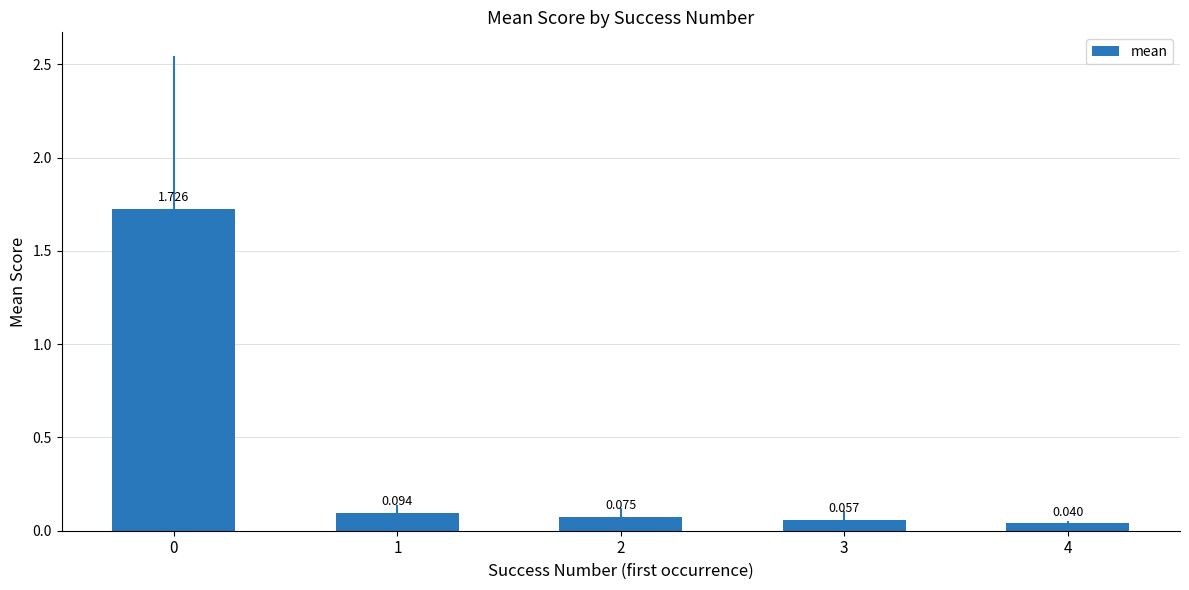

At which label is the value closest to 0?

4